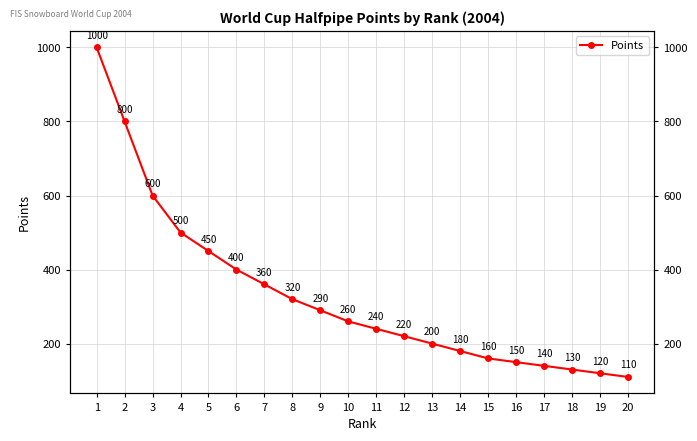

What is the value of the 2nd point from the left?

800